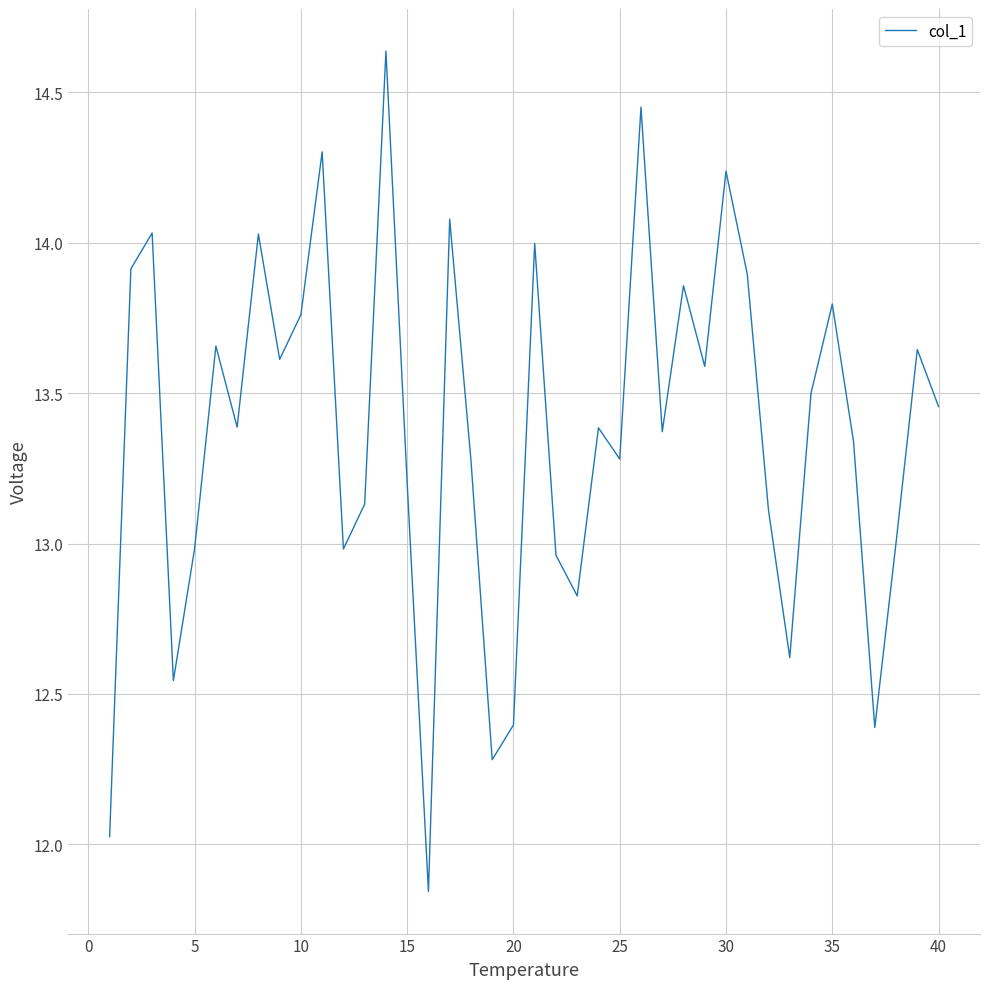

What is the difference between the maximum and minimum values?

2.8